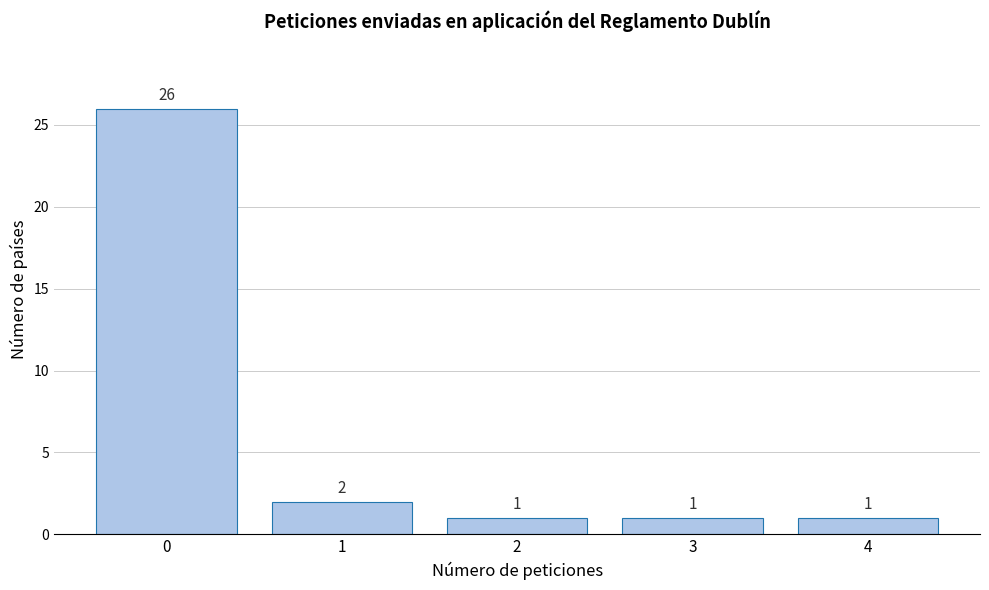

Reading left to right, extract all data points from this chart.

26	2	1	1	1